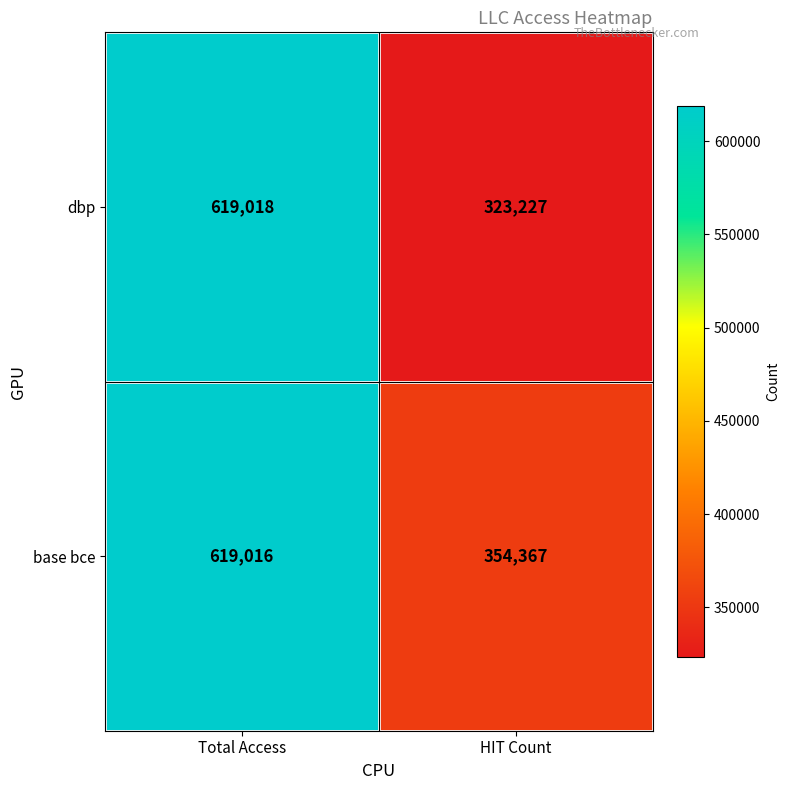

Which series has the largest range (max minus min)?

dbp